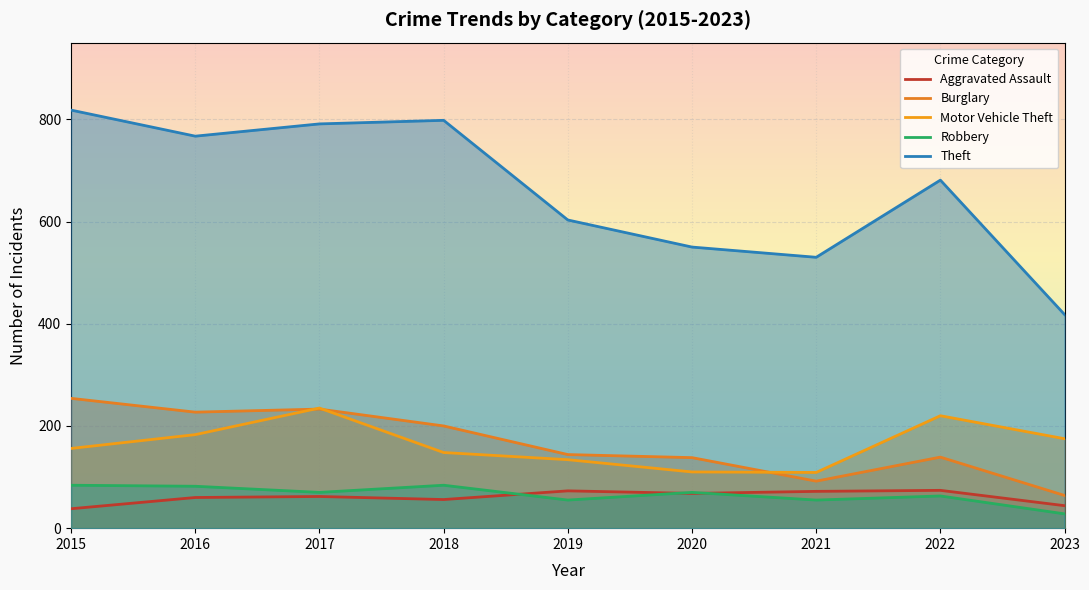

True or false: Robbery has a value of 124 at 2016.

False